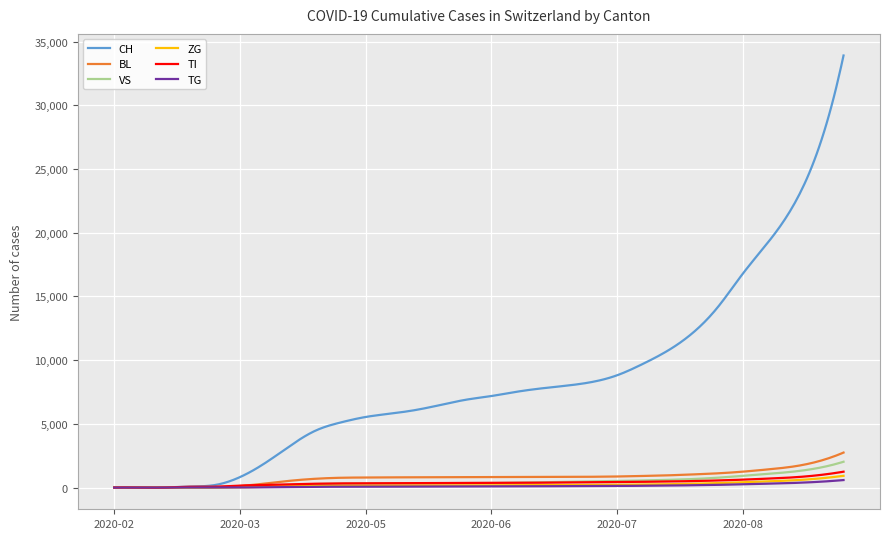

What is the difference between the maximum and second lowest values in the VS series?

2027.5